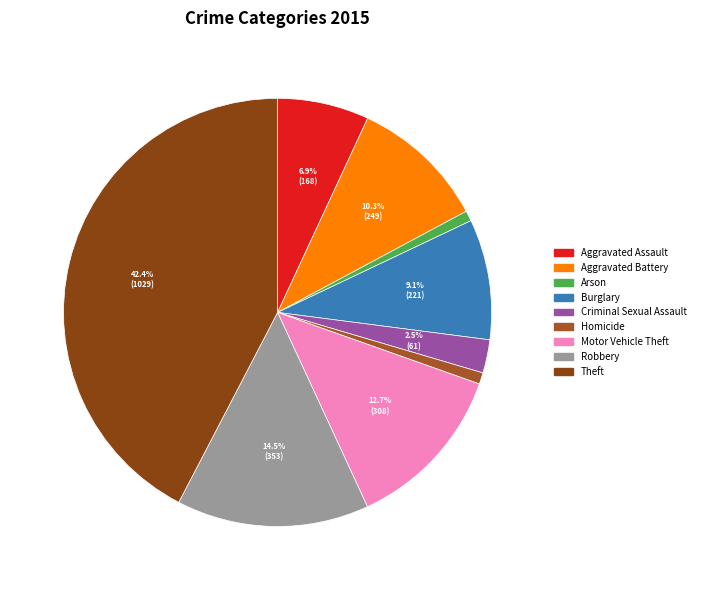

Is it true that Theft is 30% of the pie?

False